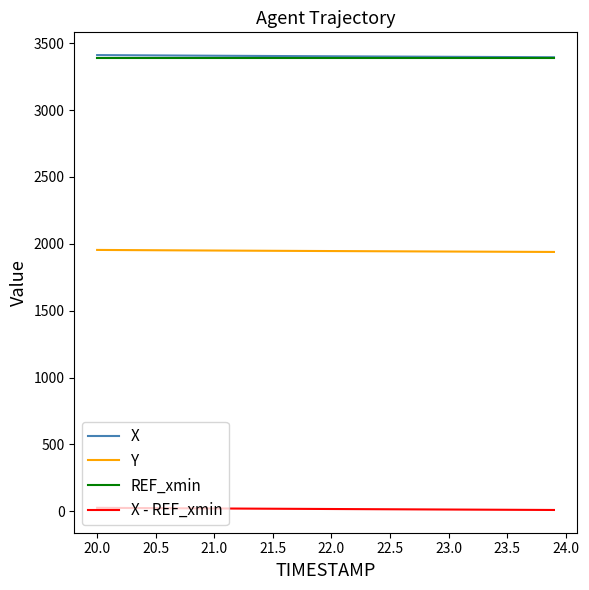

What is the maximum value for Y?

1954.3